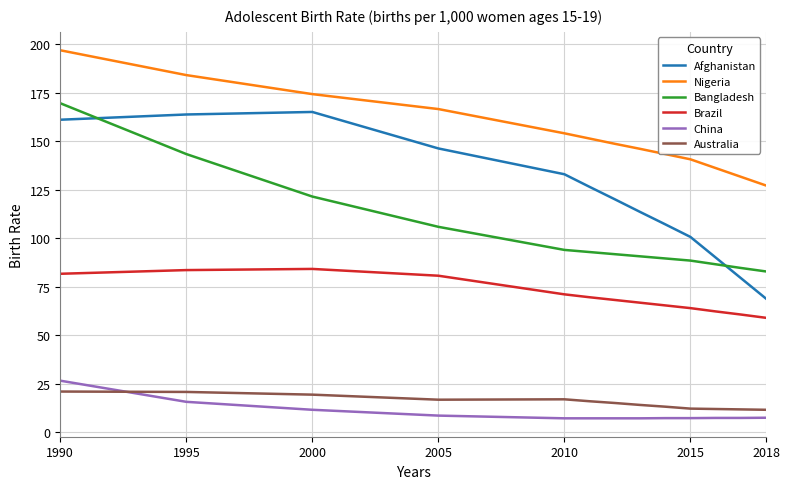

True or false: Brazil and Nigeria intersect in this chart.

False